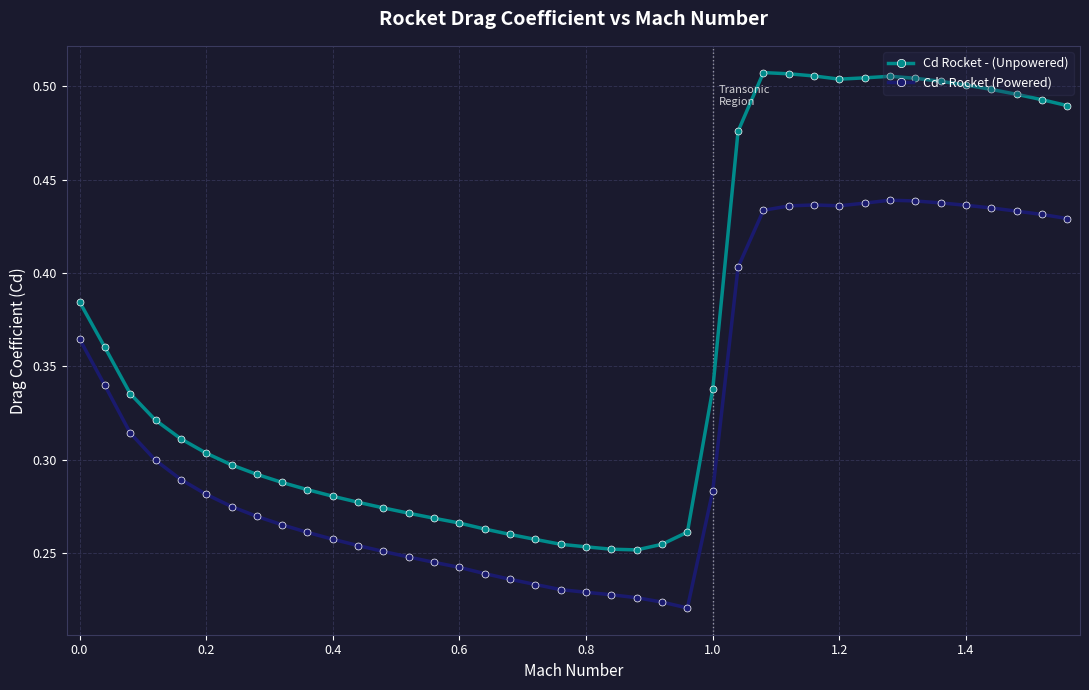

True or false: Cd - Rocket (Powered) and Cd Rocket - (Unpowered) intersect in this chart.

False